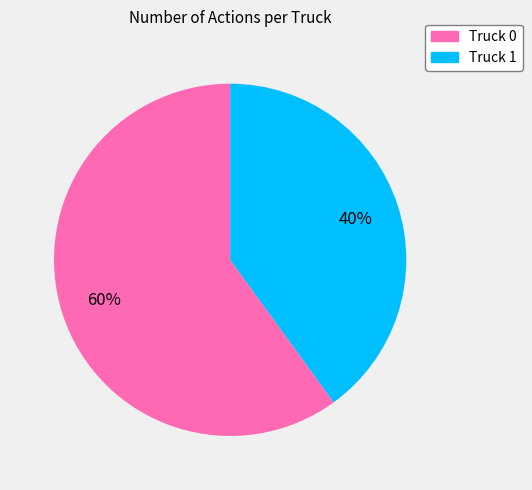

Is it true that Truck 1 is 30% of the pie?

False